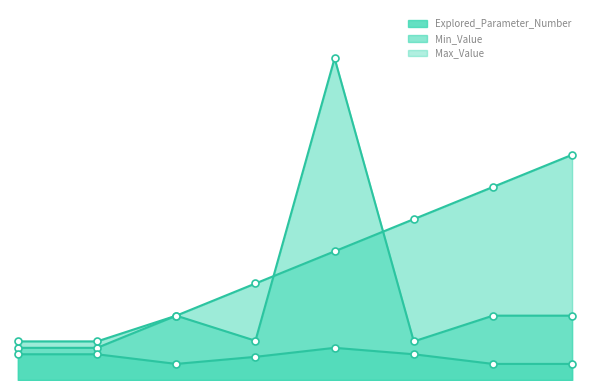

What is the total value across all series at 5?

15.0